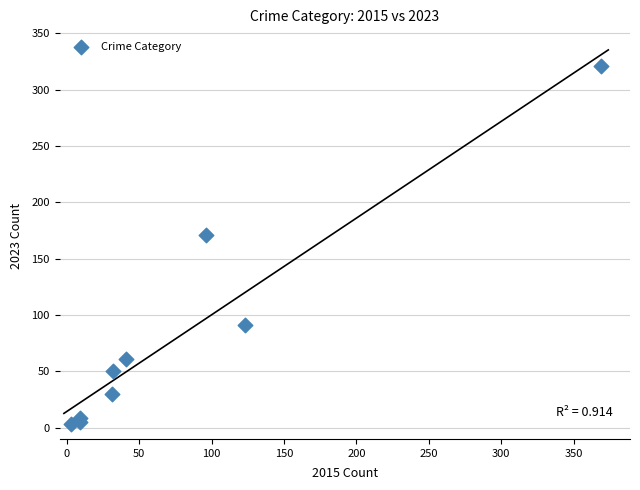

What Y value in the scatter plot is closest to 162?

171